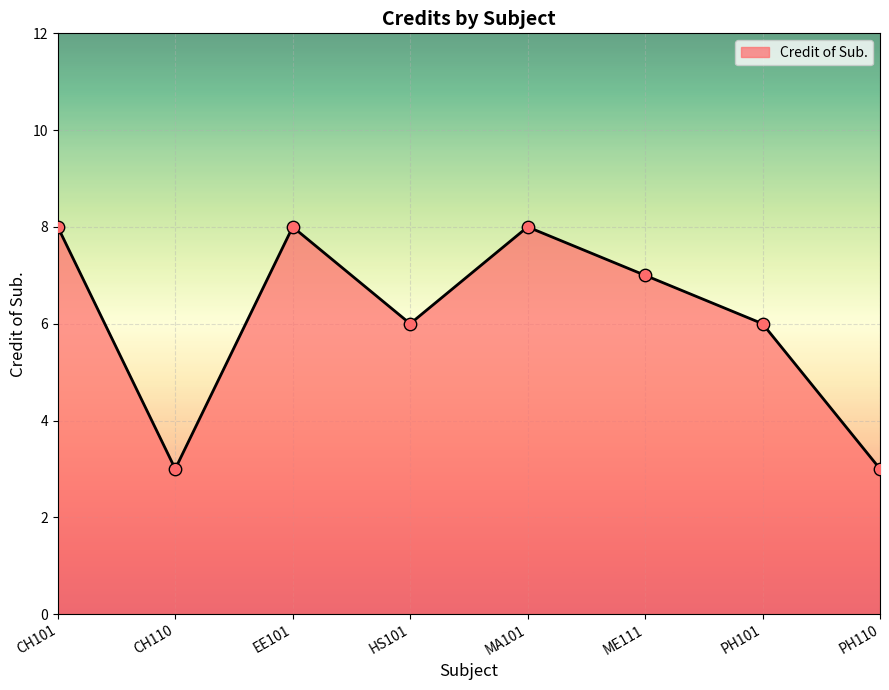

Between MA101 and PH101, which is larger?

MA101